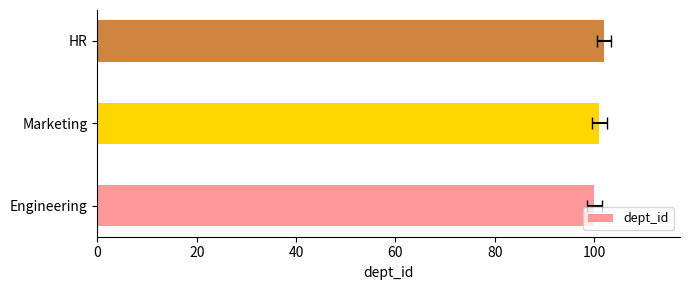

True or false: the data shows 170 at HR.

False